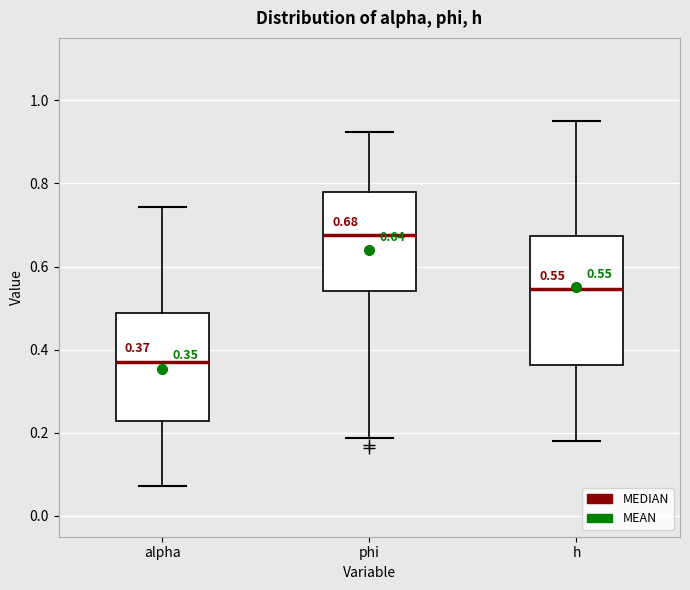

Which box is the tallest, from its lower edge to its upper edge?

h